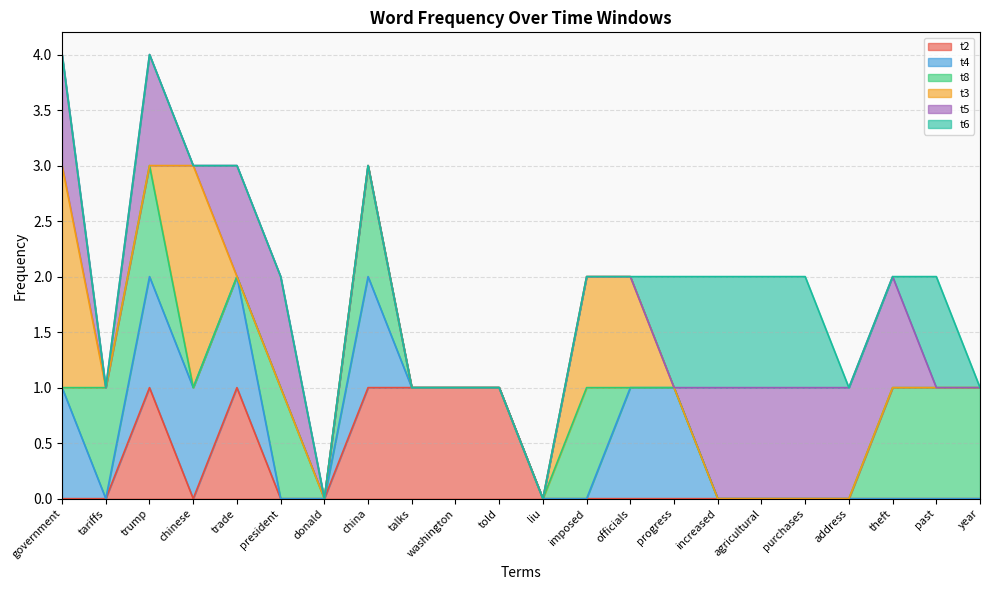

Which label corresponds to the smallest value in the chart?

government